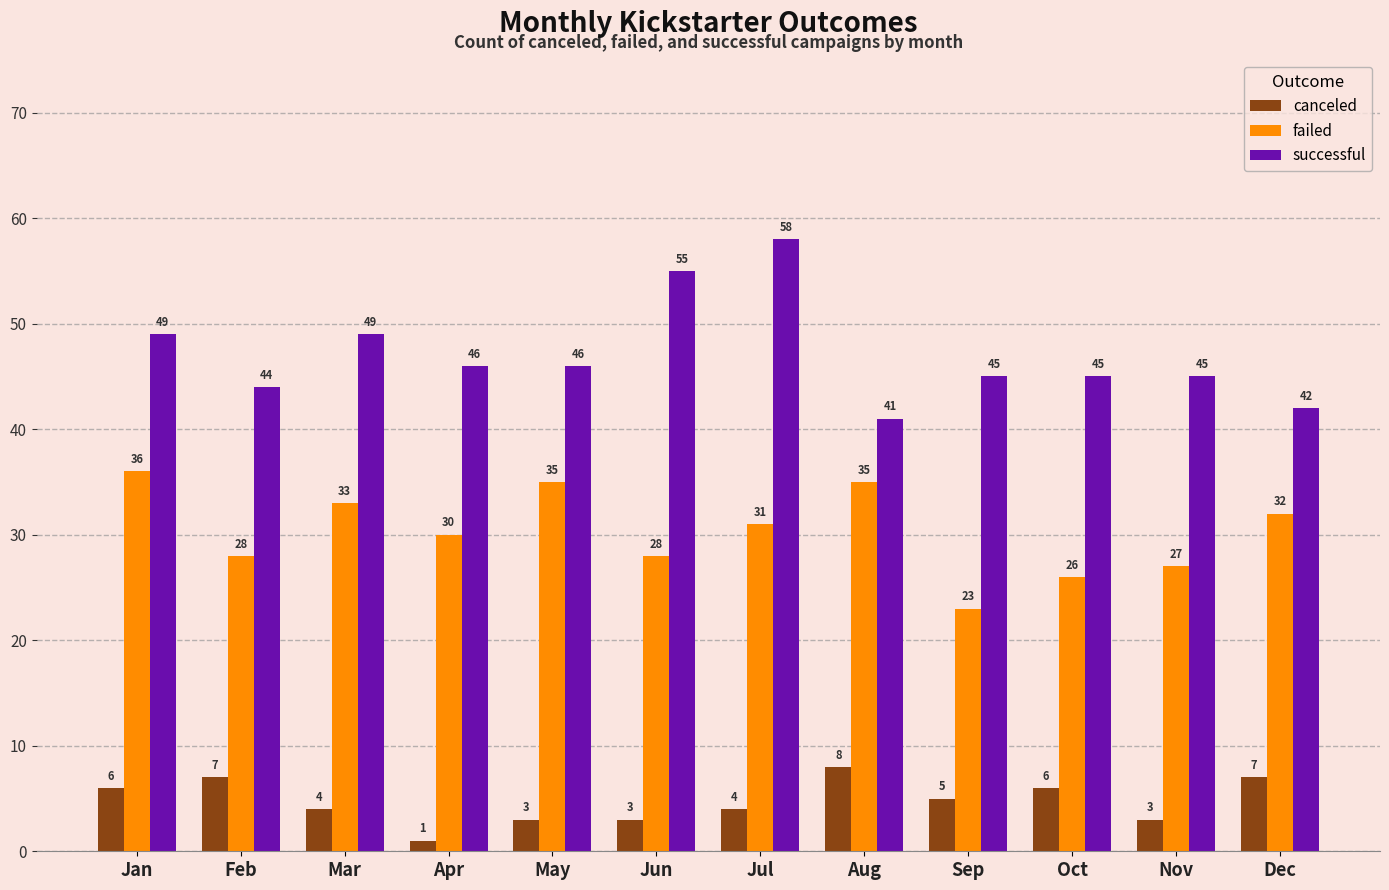

What is the value of the canceled bar at the 7th from the left?

4